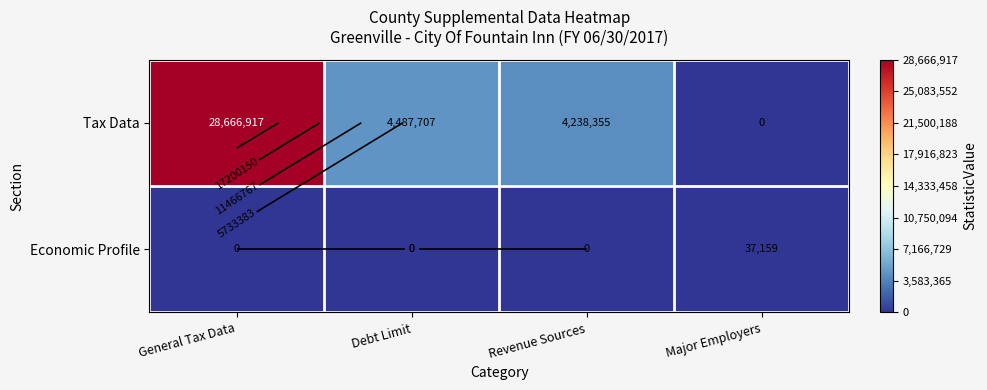

Which label corresponds to the smallest value in the chart?

Major Employers